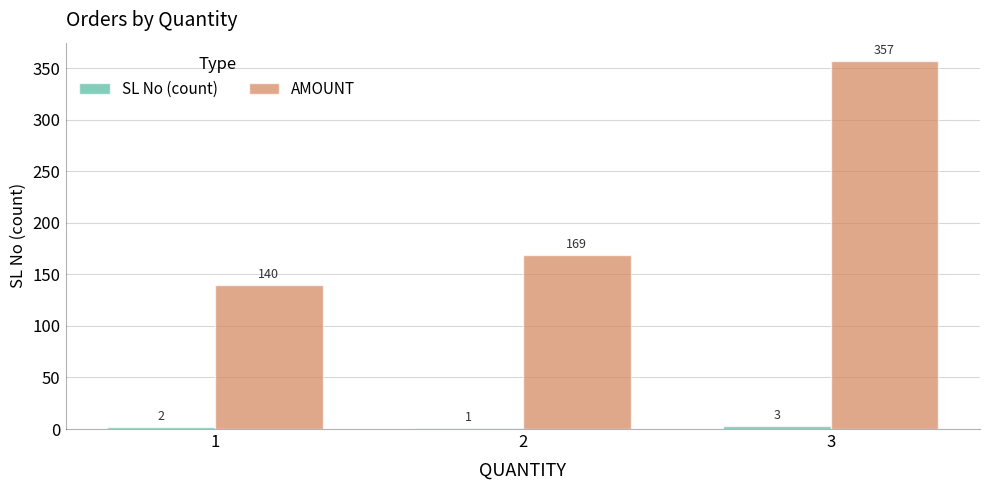

What is the maximum value for AMOUNT?

357